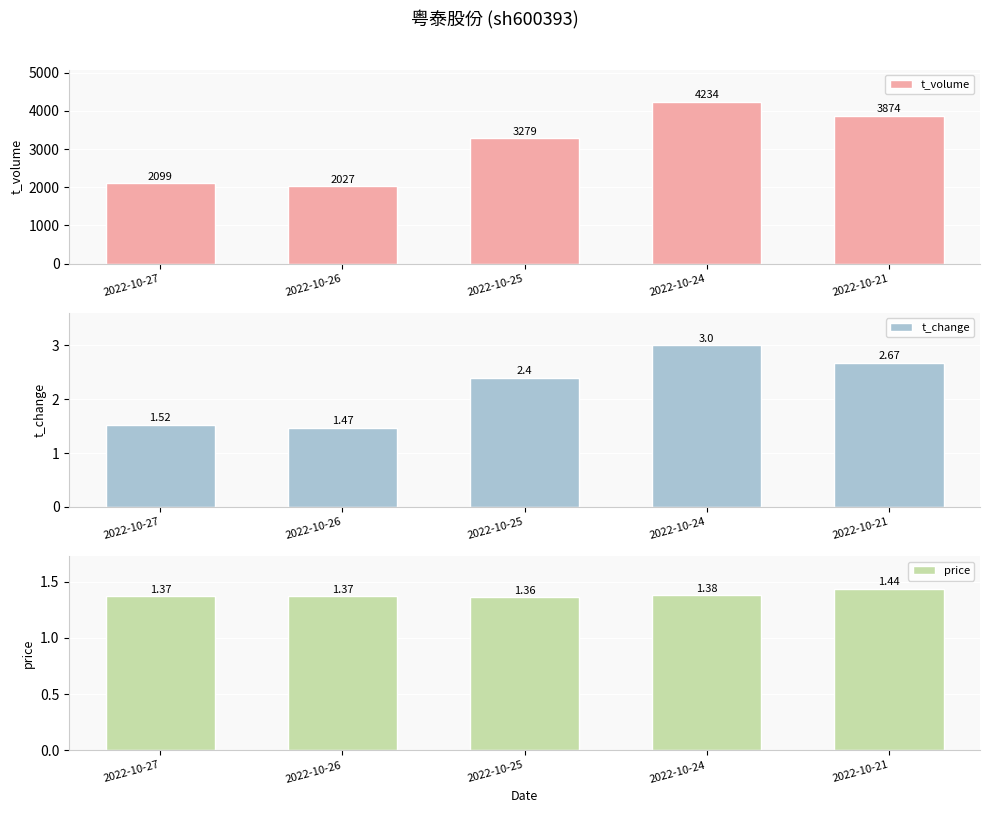

What is the value of the price bar at the 5th from the left?

1.4